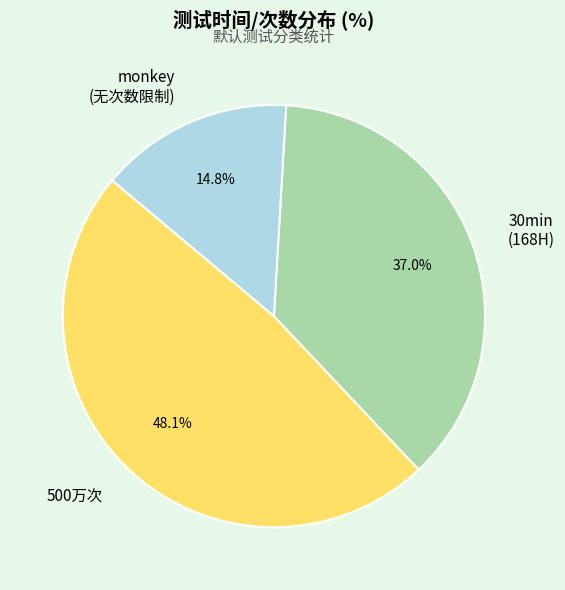

How many segments does this pie chart have?

3